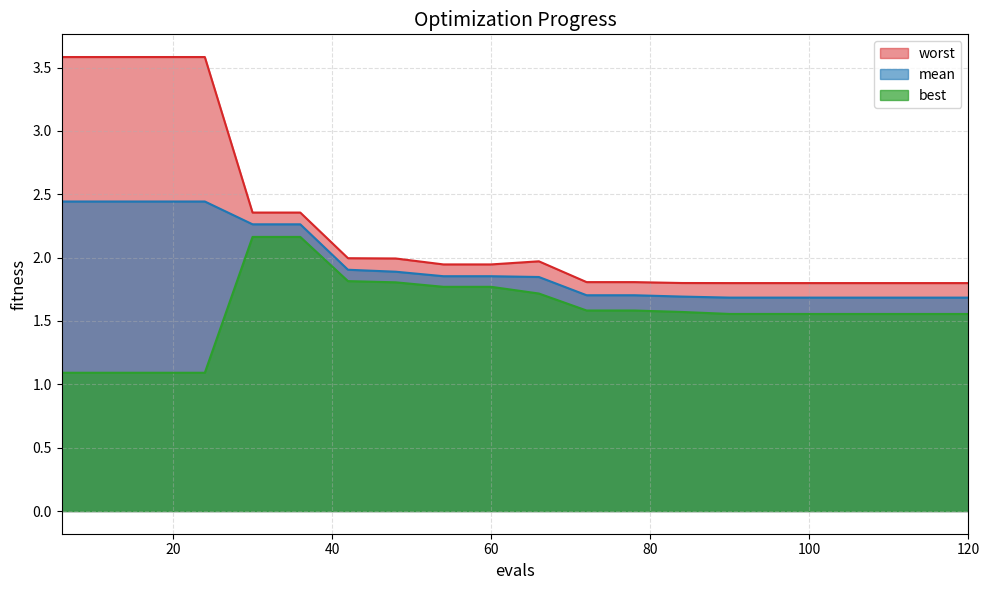

Which series has the largest range (max minus min)?

worst